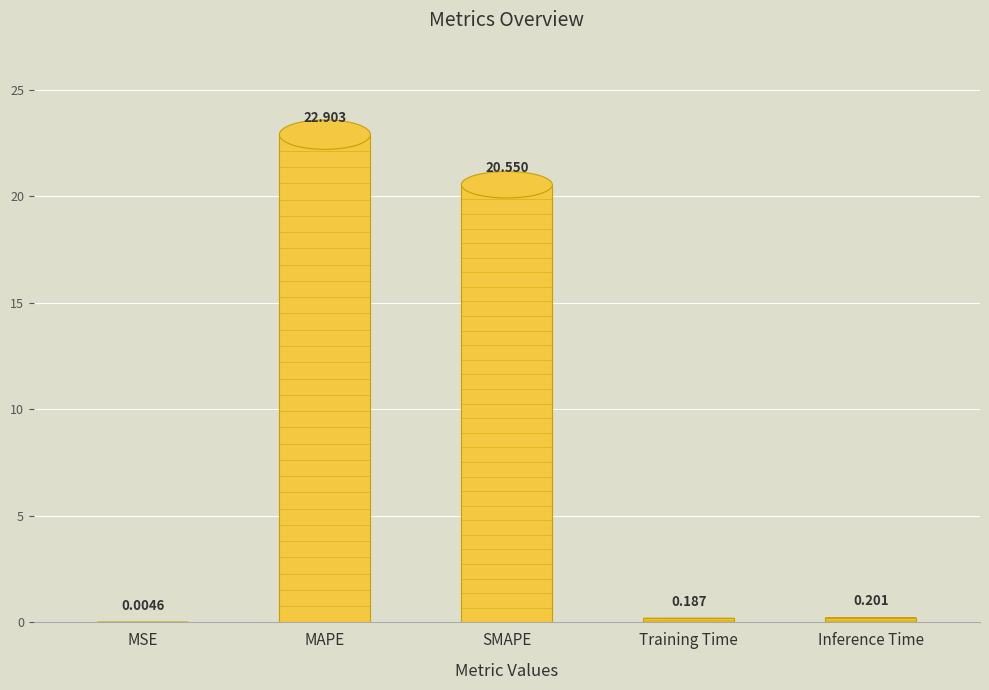

Which has a higher value, SMAPE or MSE?

SMAPE